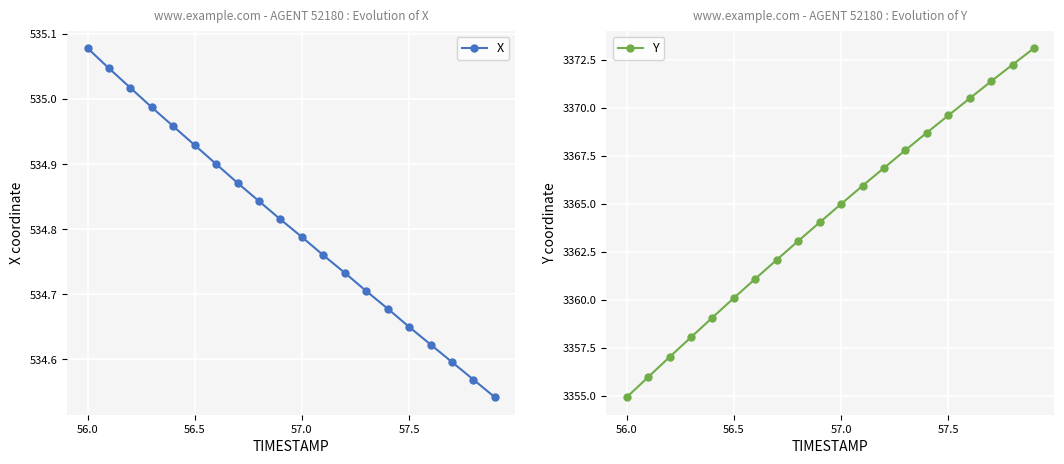

Is it true that Y equals 3354.9 at 56.0?

True